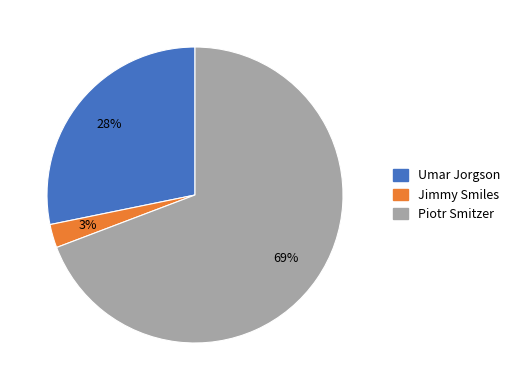

Rank the categories by value from lowest to highest.

Jimmy Smiles, Umar Jorgson, Piotr Smitzer